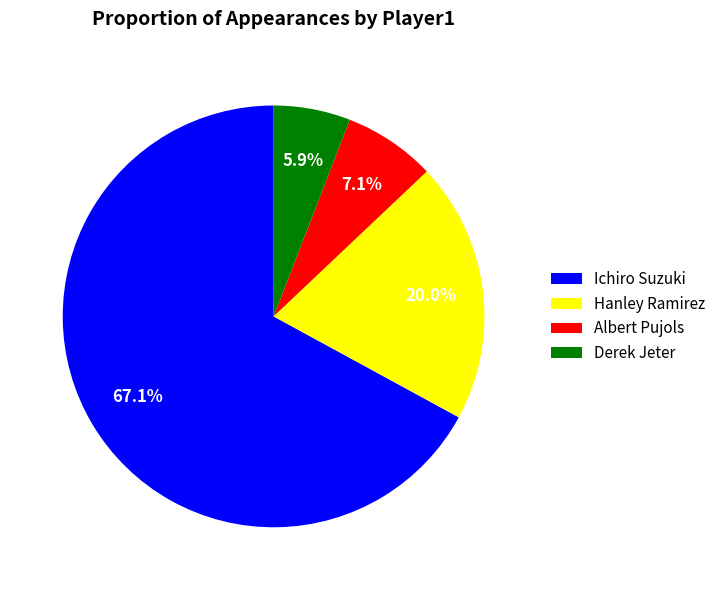

How many slices are in this pie chart?

4